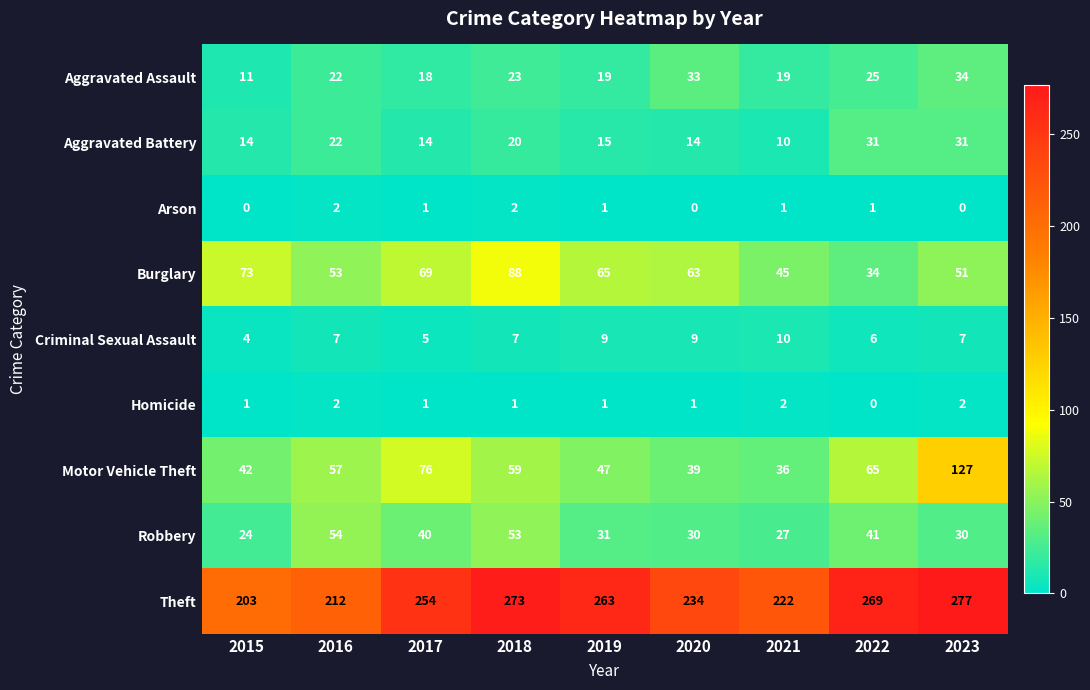

Which label corresponds to the largest value in the chart?

2023